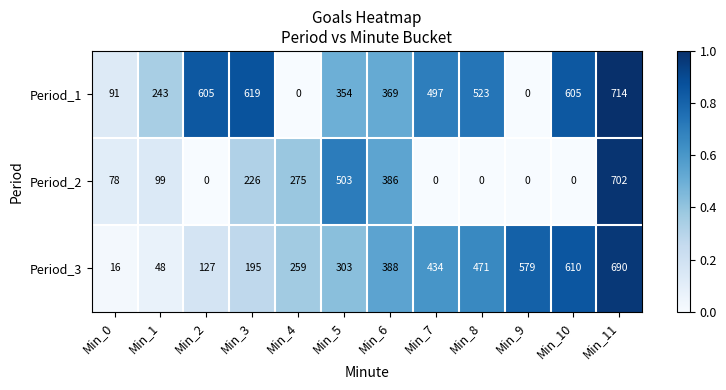

What is the difference between the maximum and minimum values in the Period_2 series?

702